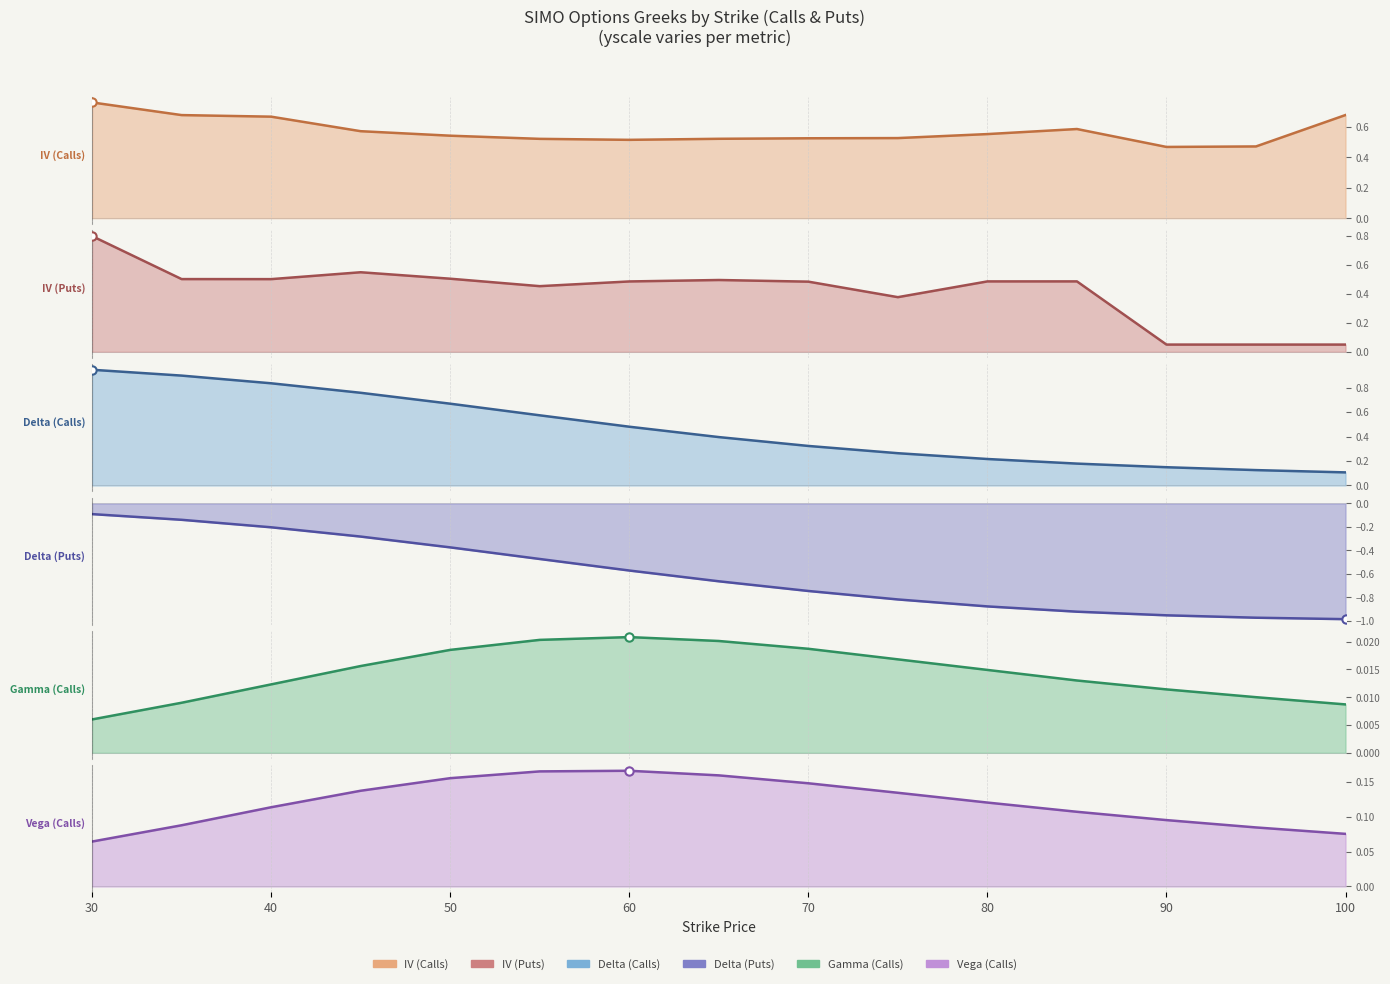

True or false: Gamma (Calls) has a value of 0.0 at 60.

False